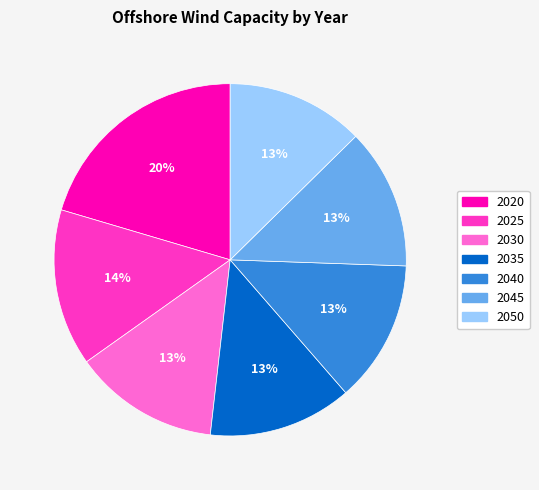

To the nearest percent, what is the average slice percentage?

14%